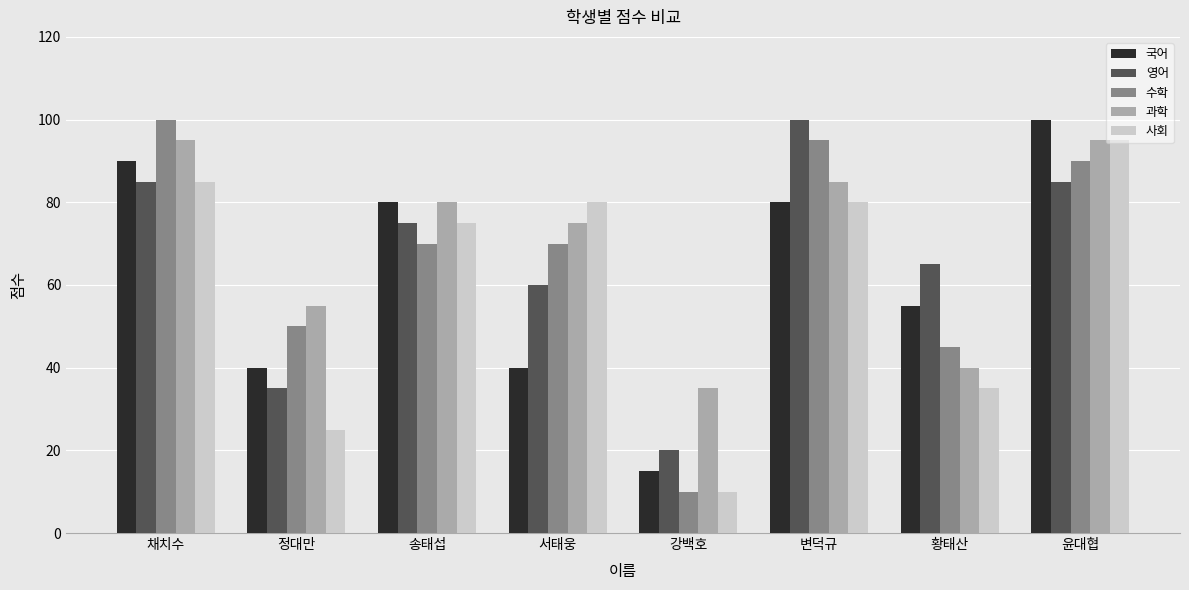

The value of 수학 at 정대만 is 33. True or false?

False